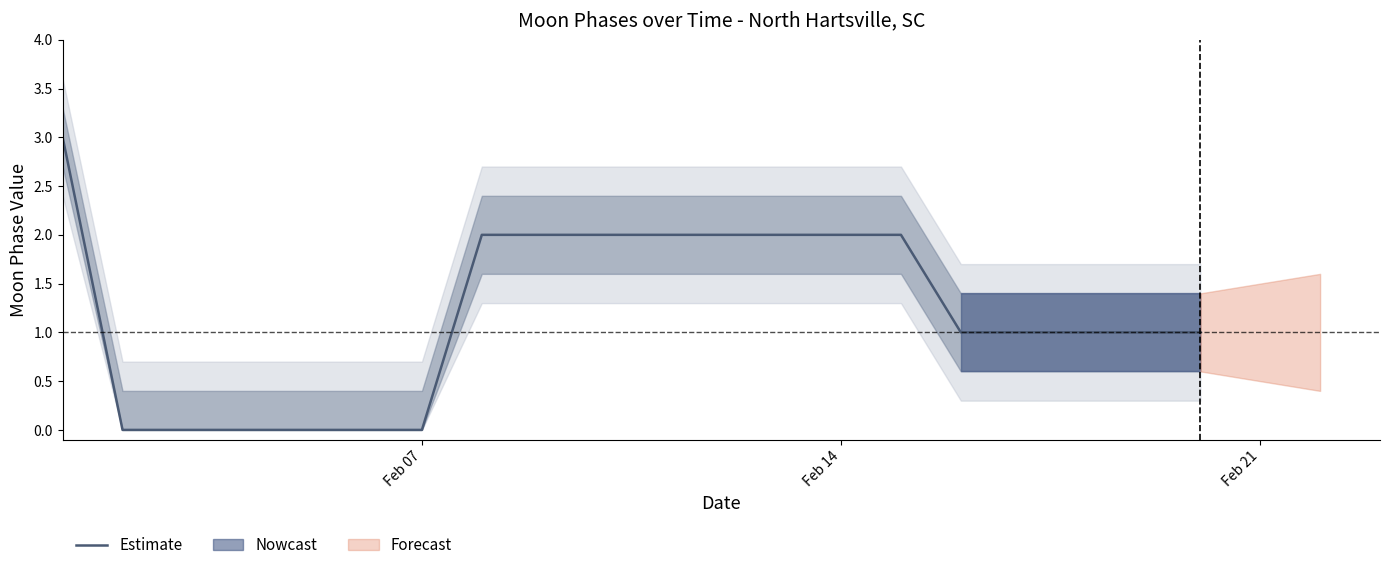

Is it true that Estimate equals 1 at Feb 07?

False